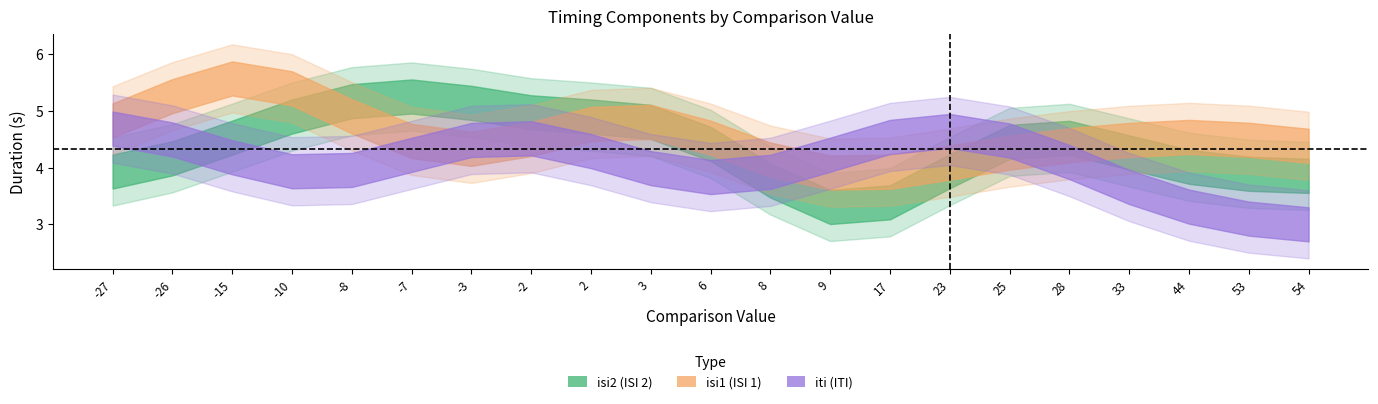

How many data points in iti are less than 3?

4